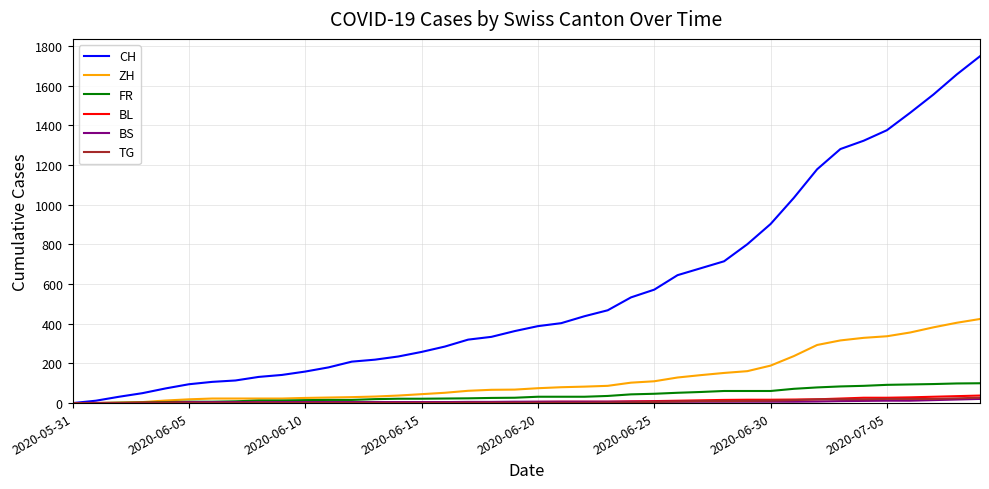

Which series has the widest spread of values?

CH